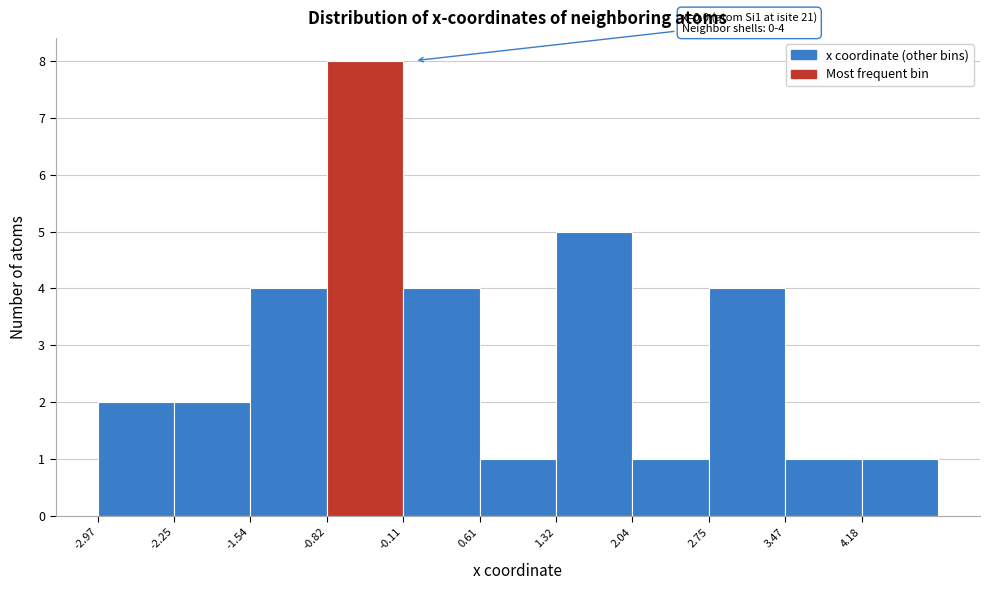

Over which range of the x-axis is the bar tallest?

-0.8 to -0.1